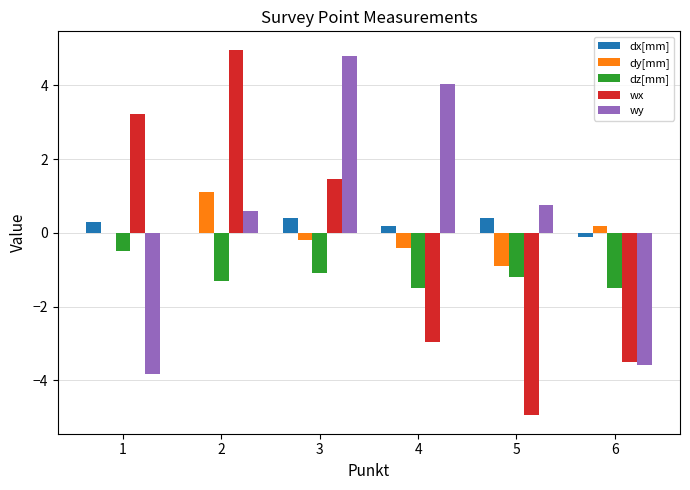

How many groups of bars are there?

6